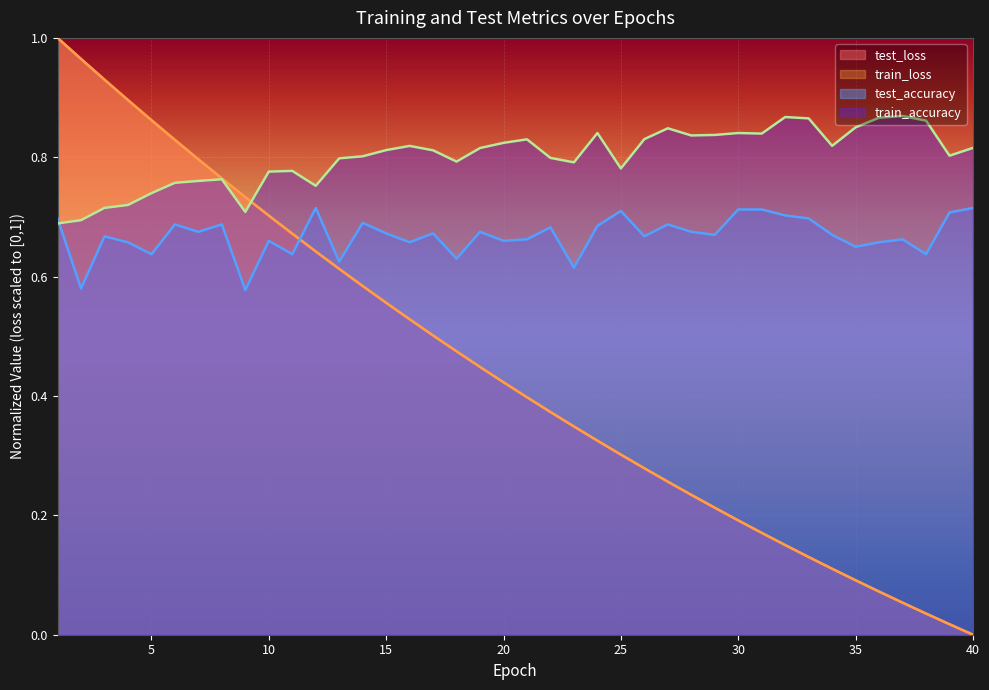

True or false: train_loss and test_loss intersect in this chart.

False